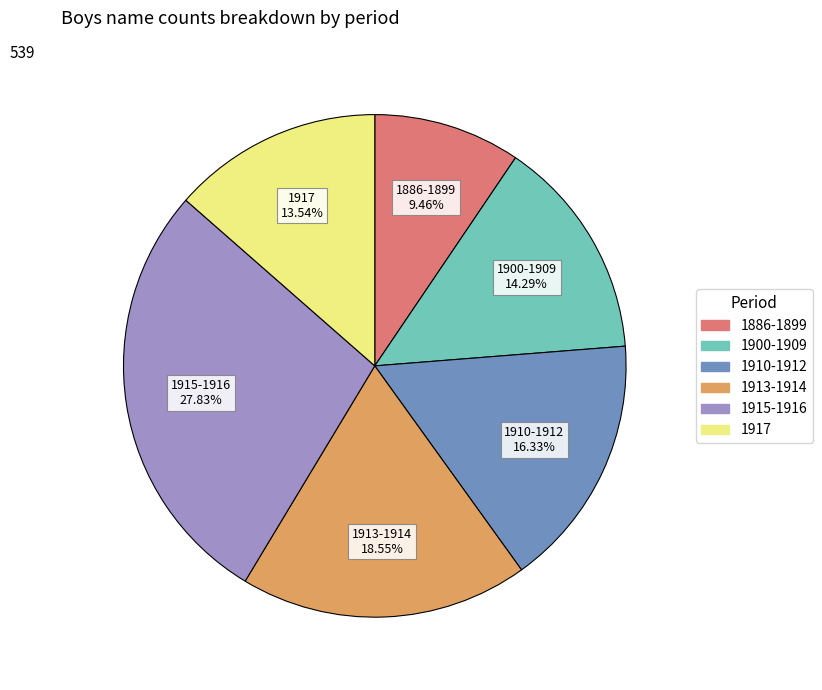

Does any single category account for the majority?

No